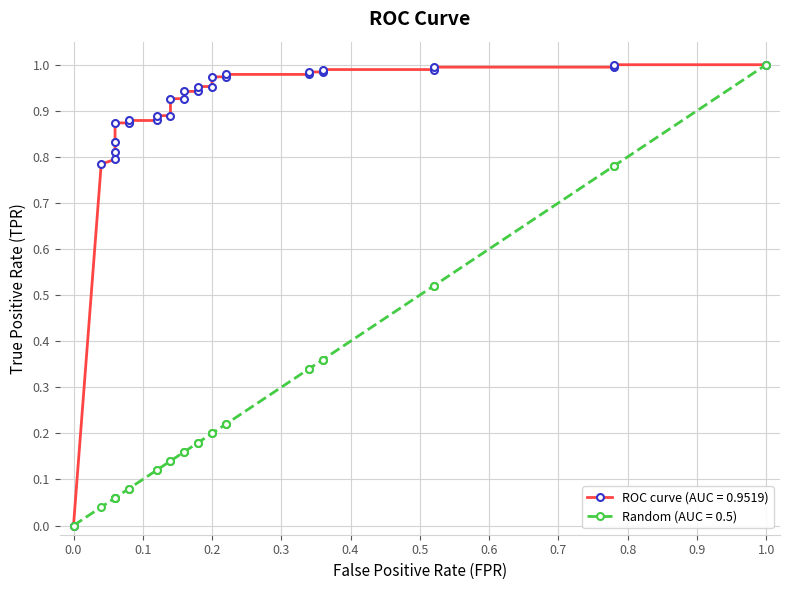

Which series has the largest range (max minus min)?

ROC curve (AUC = 0.9519)